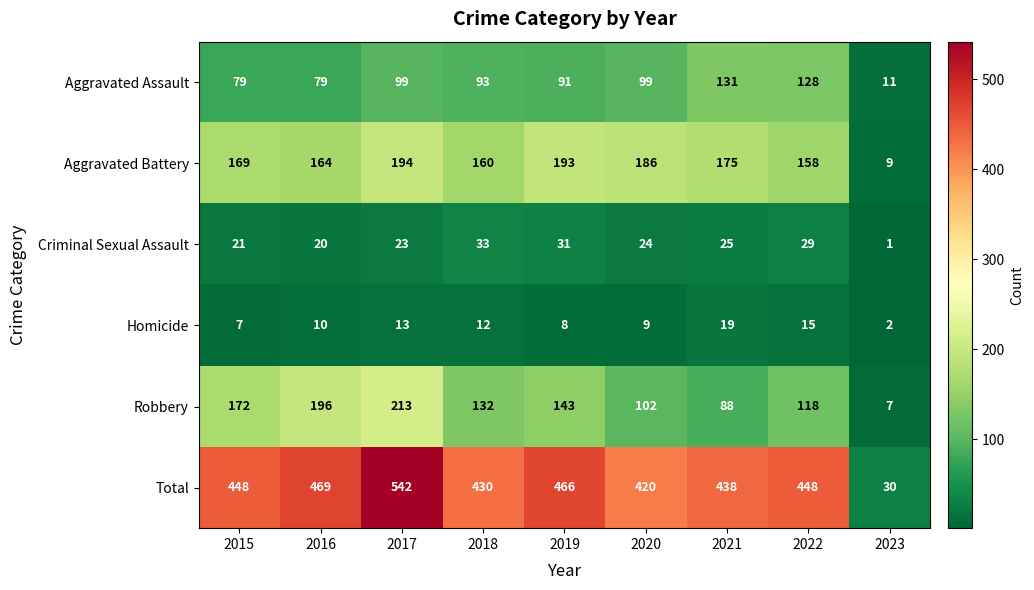

At how many categories does at least one series exceed 263?

8